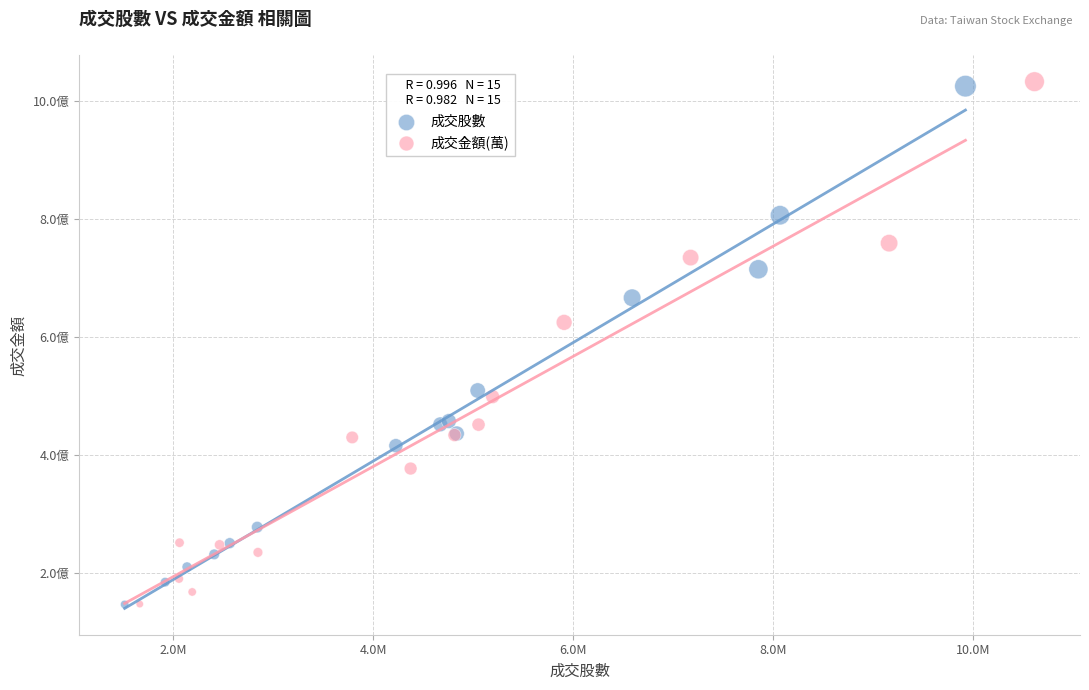

What are all the series names shown in the legend?

成交股數, 成交金額(萬)